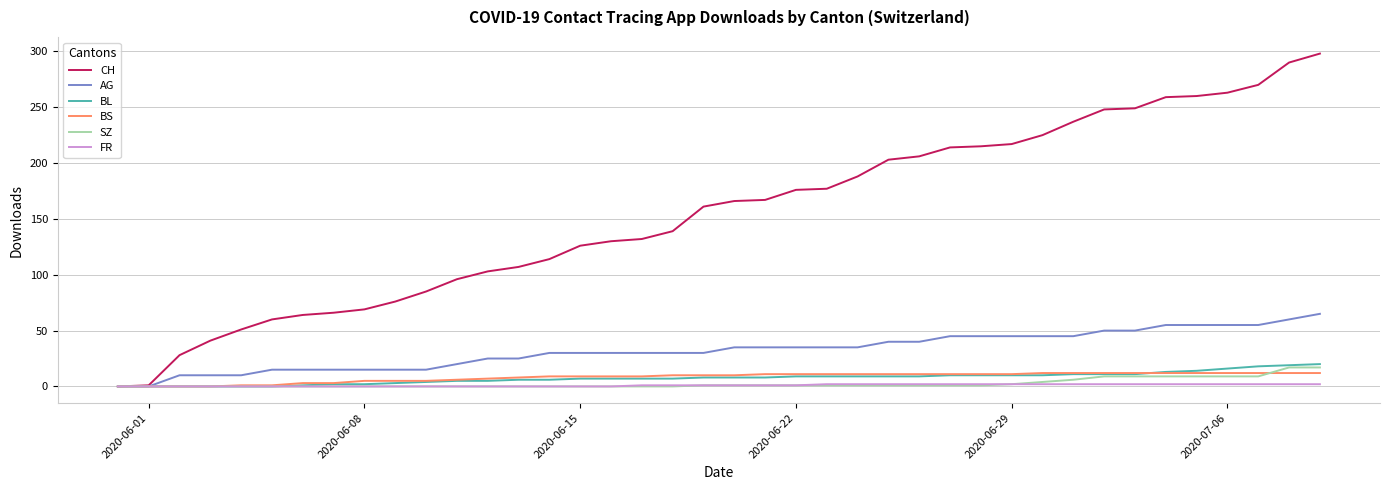

What is the greatest value displayed?

298